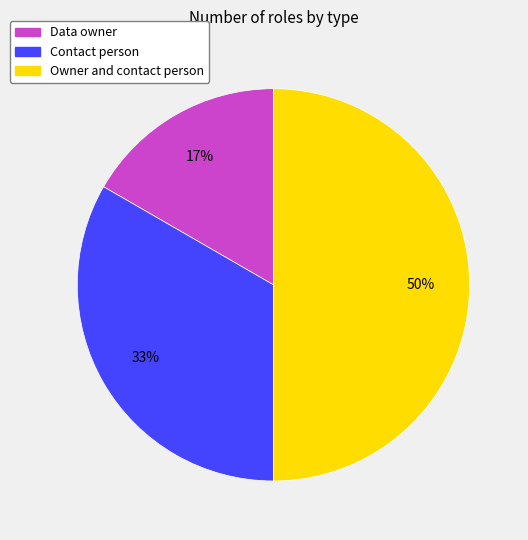

Approximately how many times larger is the value at Data owner compared to Contact person?

0.5